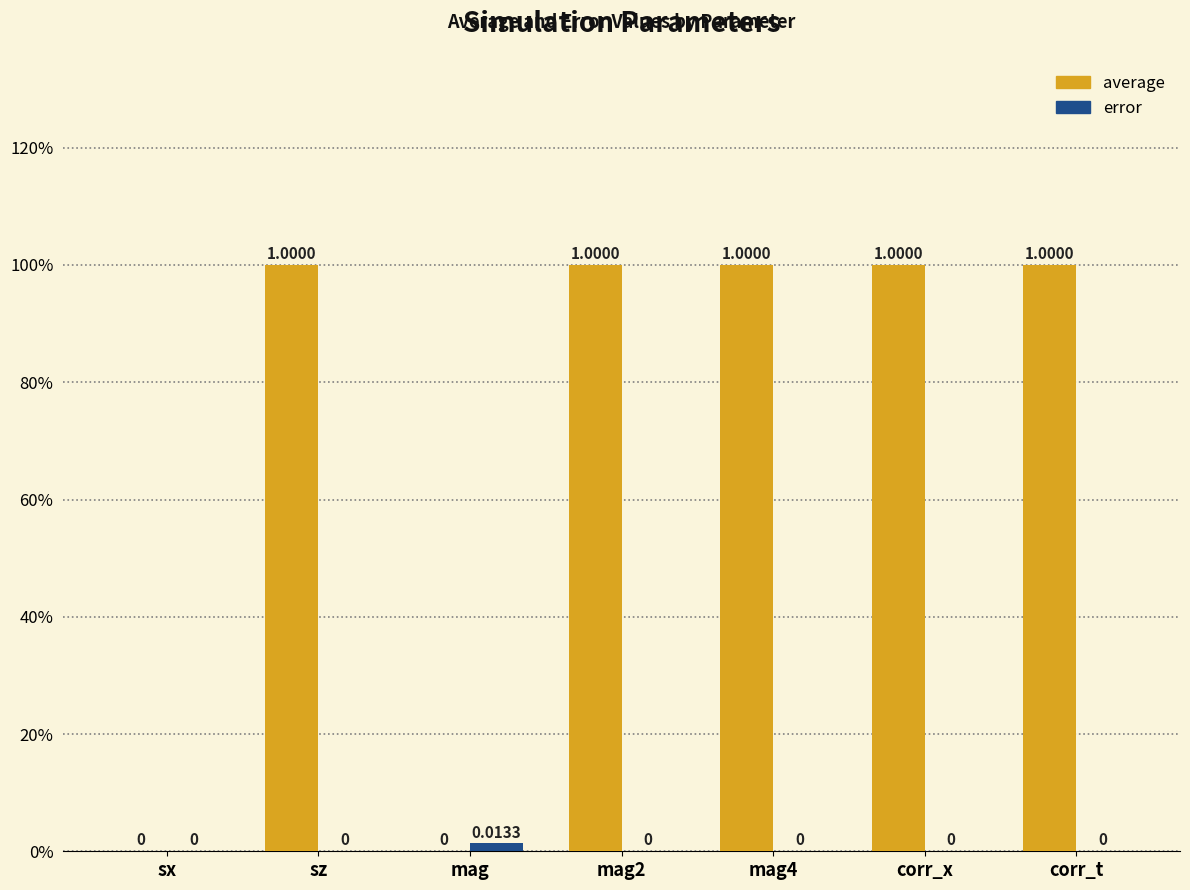

Which series changed the most between sx and corr_t?

average